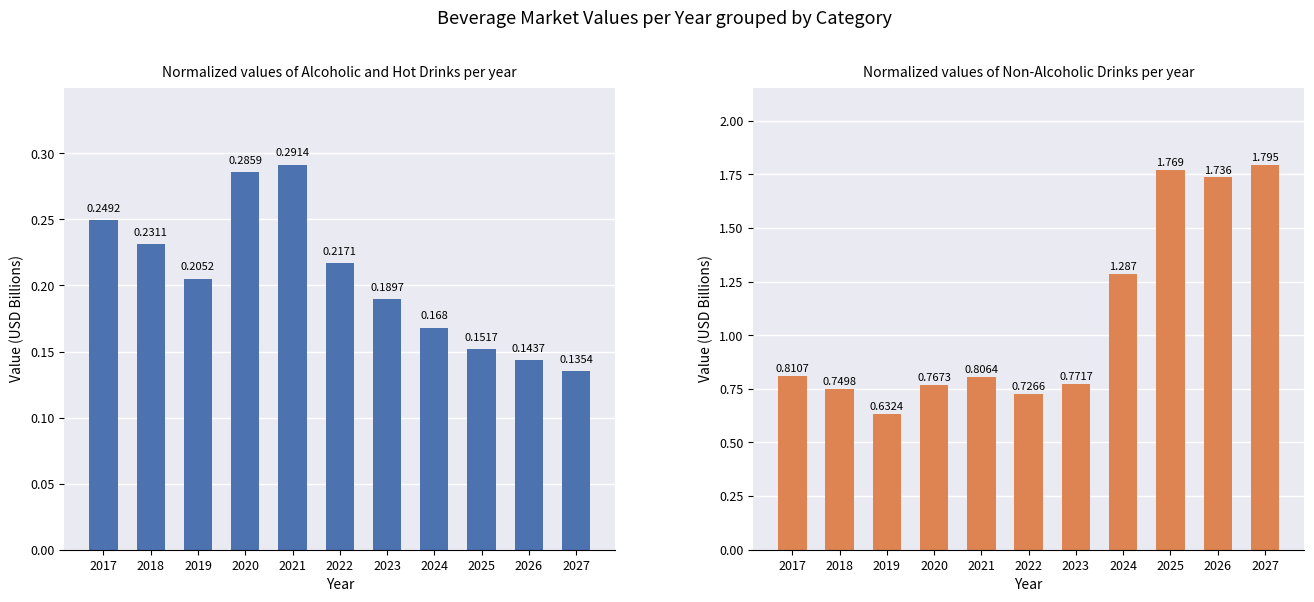

Is it true that Alcoholic Drinks equals 0.4 at 2020?

False